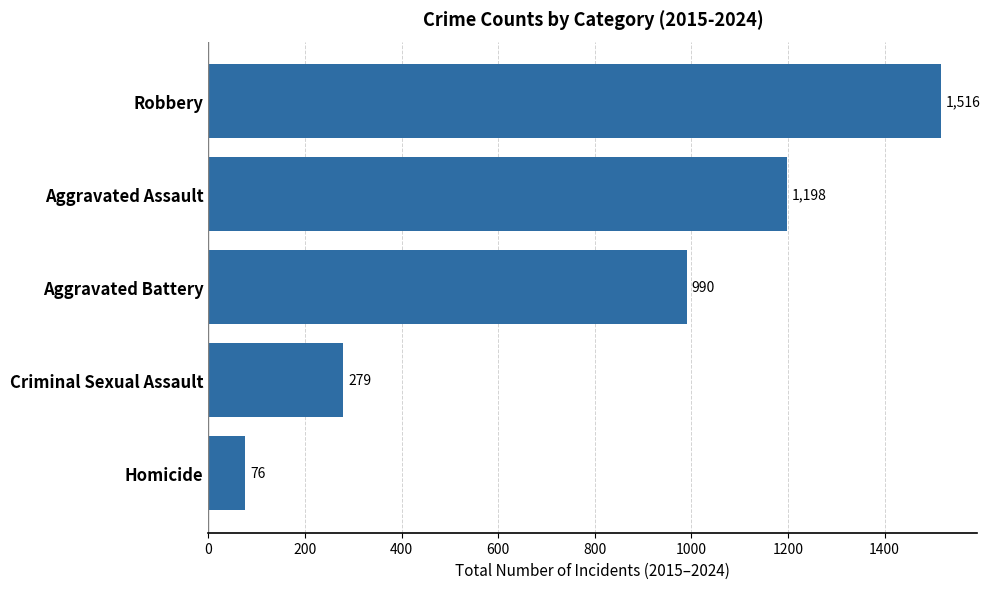

True or false: the data shows 378 at Criminal Sexual Assault.

False